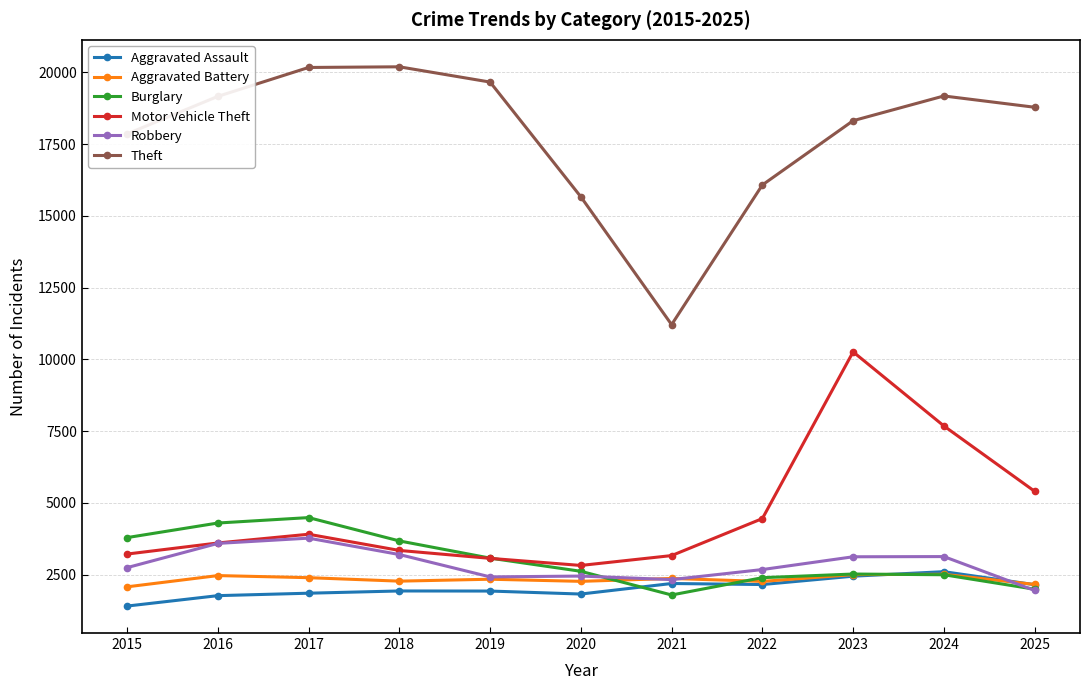

At which category does the chart reach its minimum across all series?

2015